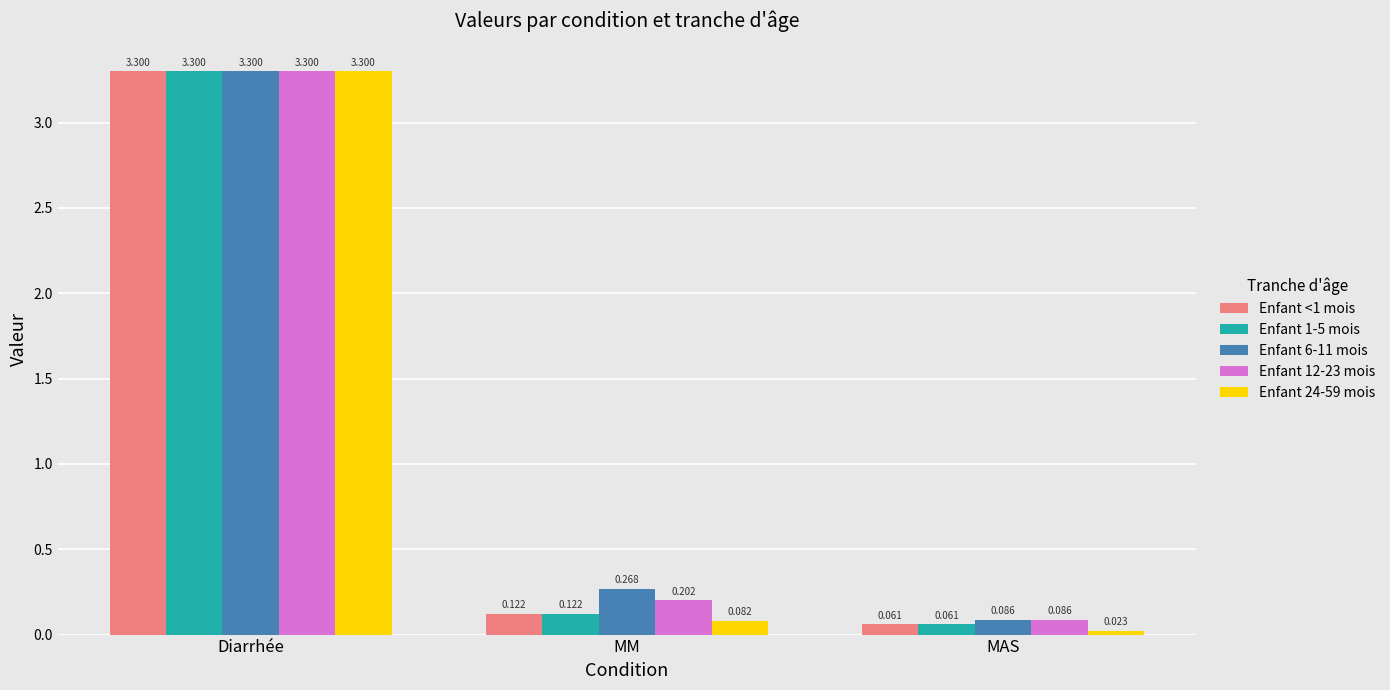

At which category is the sum across all series the highest?

Diarrhée